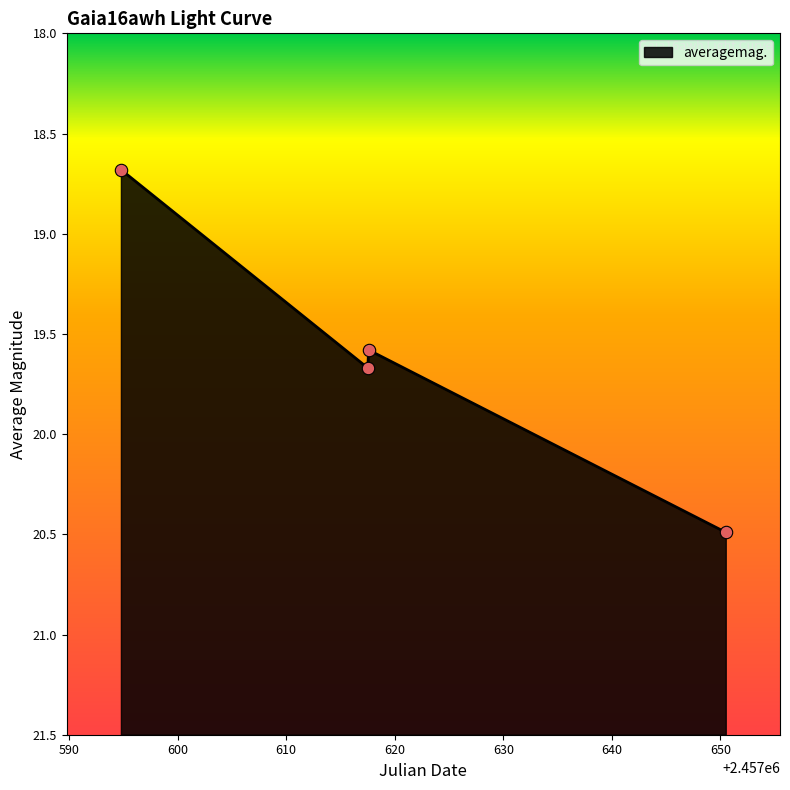

What is the change in value from 2016-08-17 to 2016-09-18?

+0.8